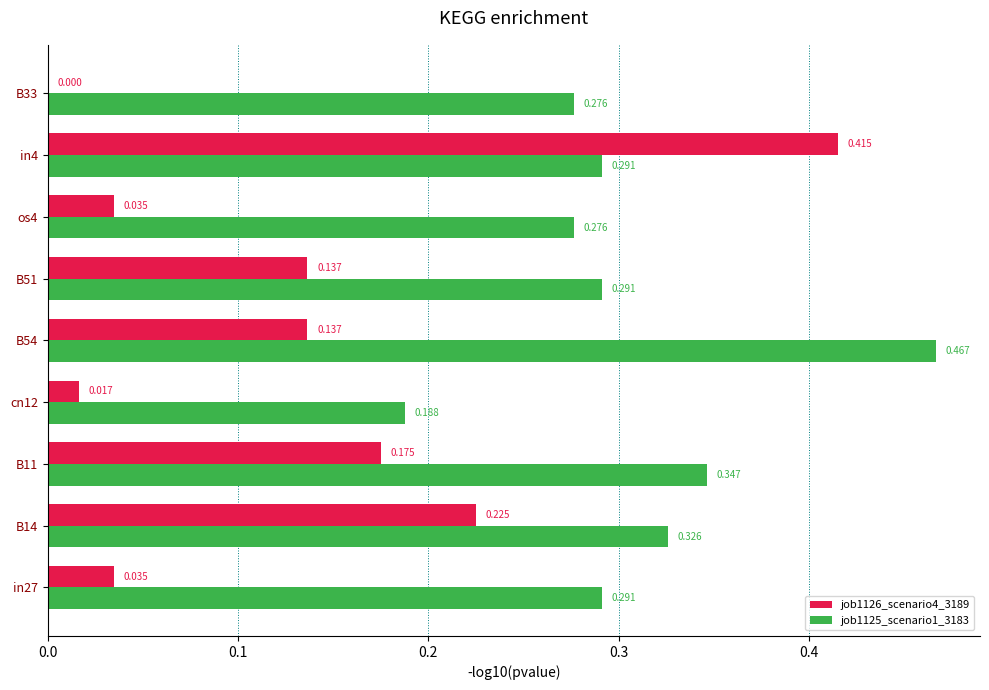

How many data points in job1126_scenario4_3189 are above 0?

8